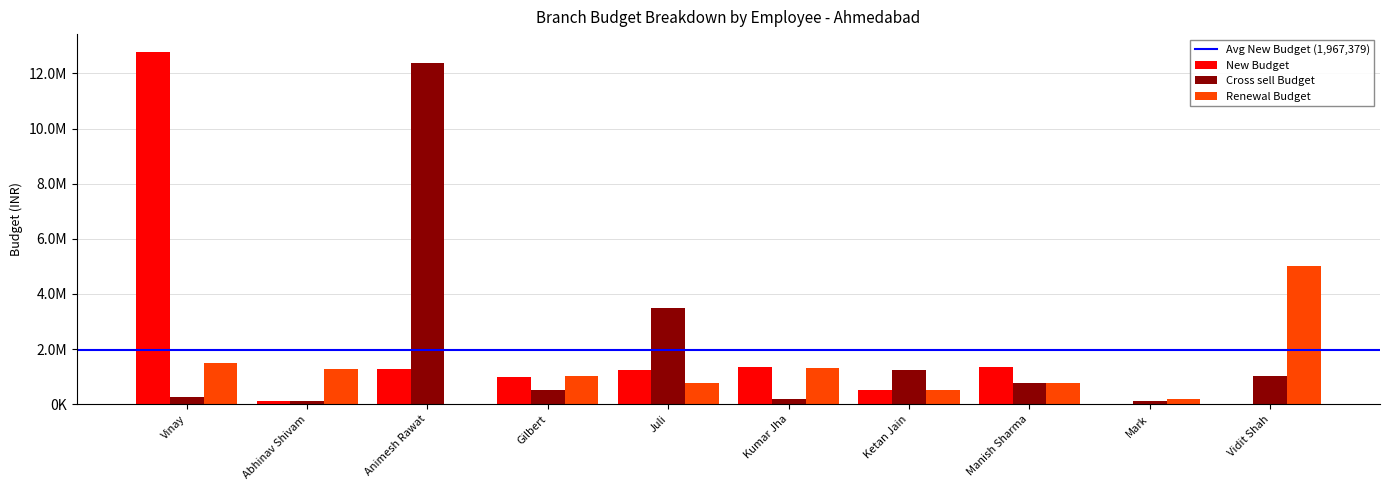

The value of Renewal Budget at Abhinav Shivam is 1289000. True or false?

True